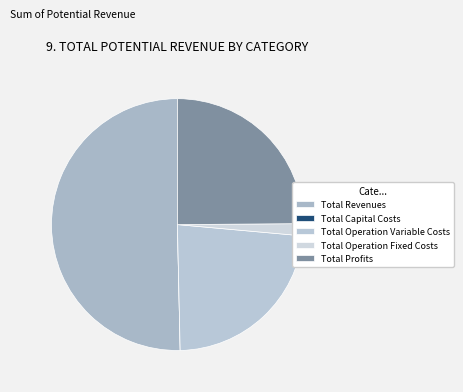

What percentage is the Total Operation Variable Costs slice, to the nearest percent?

23%